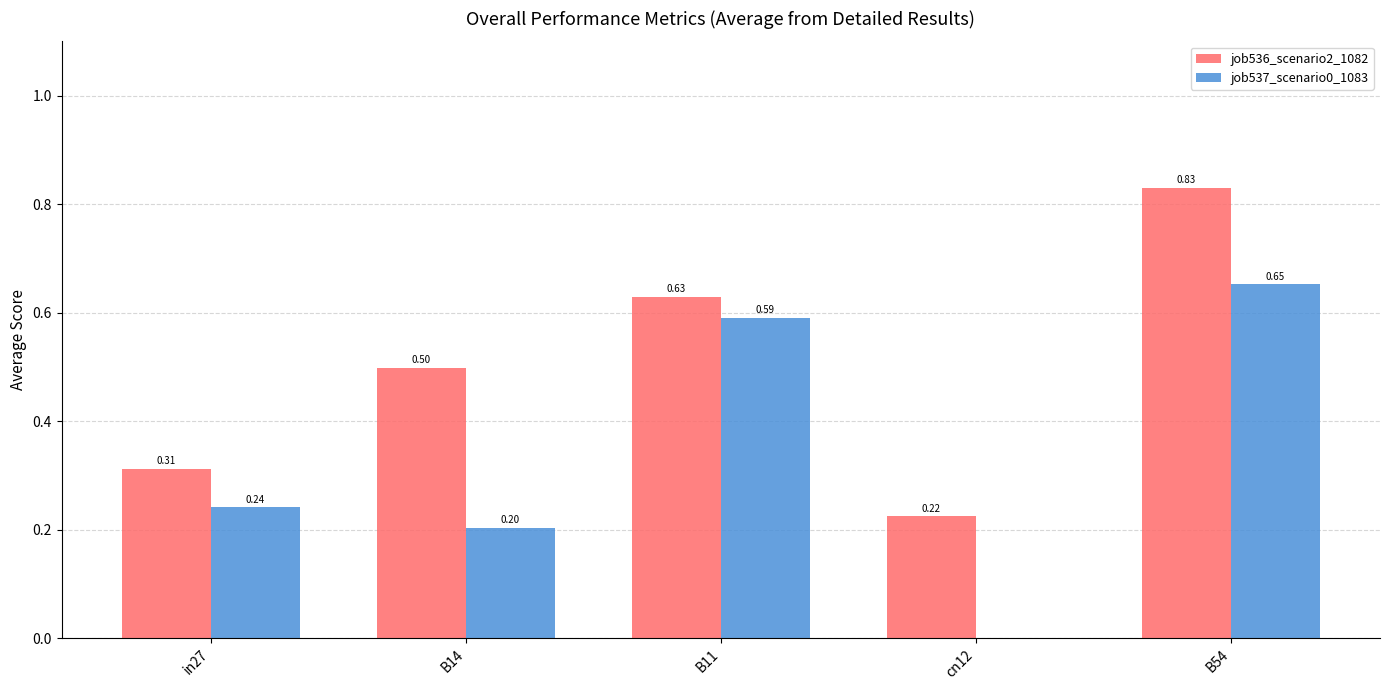

Which category has the highest value in the job536_scenario2_1082 series?

B54